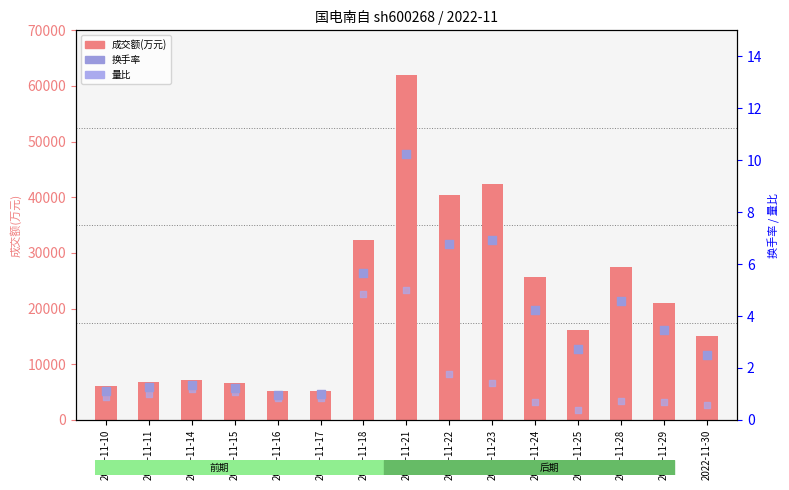

What are all the series names shown in the legend?

成交额(万元), 换手率, 量比